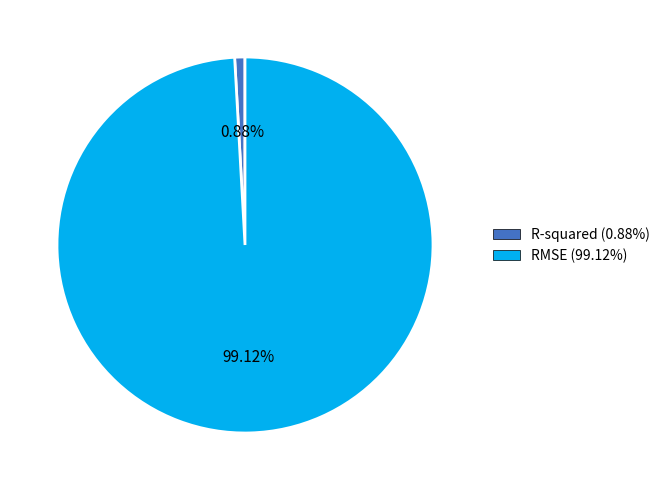

How many segments does this pie chart have?

2